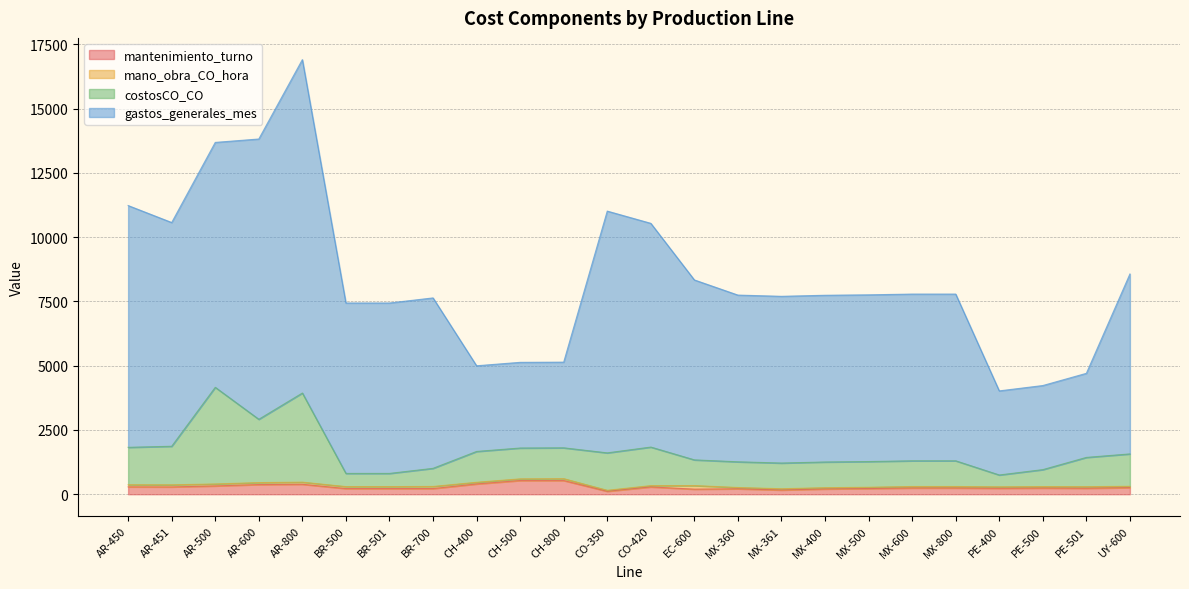

Is it true that costosCO_CO equals 624.3 at MX-361?

False